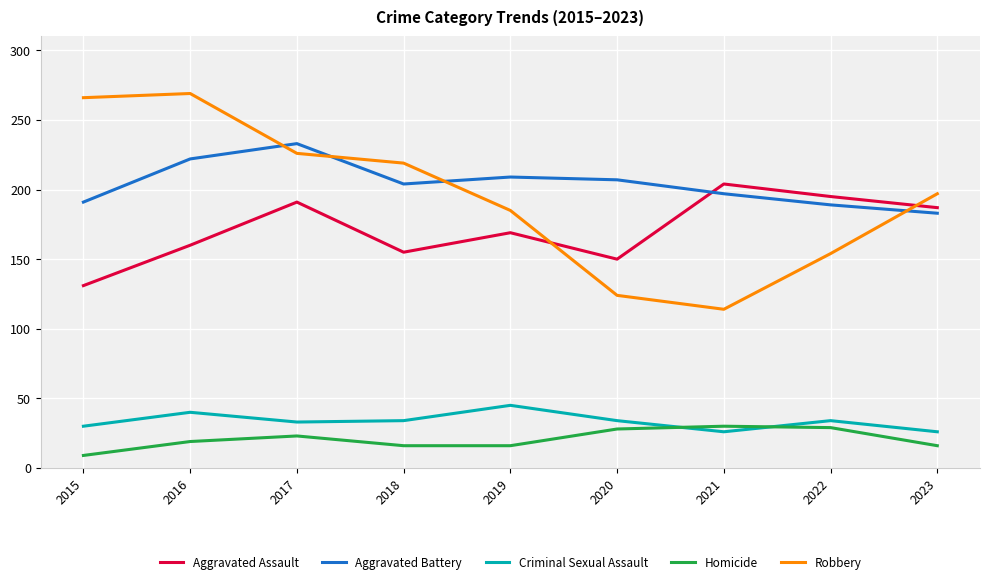

True or false: Homicide and Aggravated Assault intersect in this chart.

False